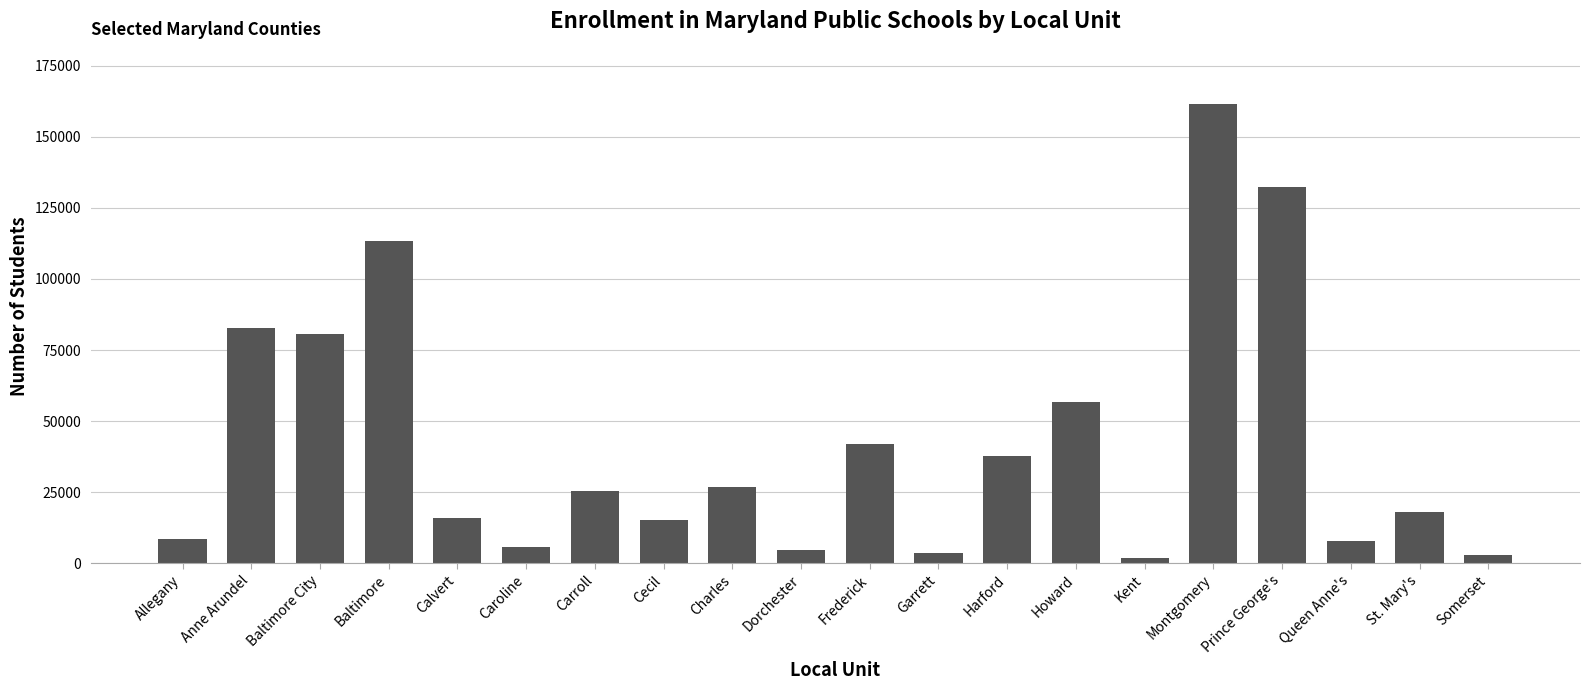

Where is the data nearest to the value 81769?

Anne Arundel